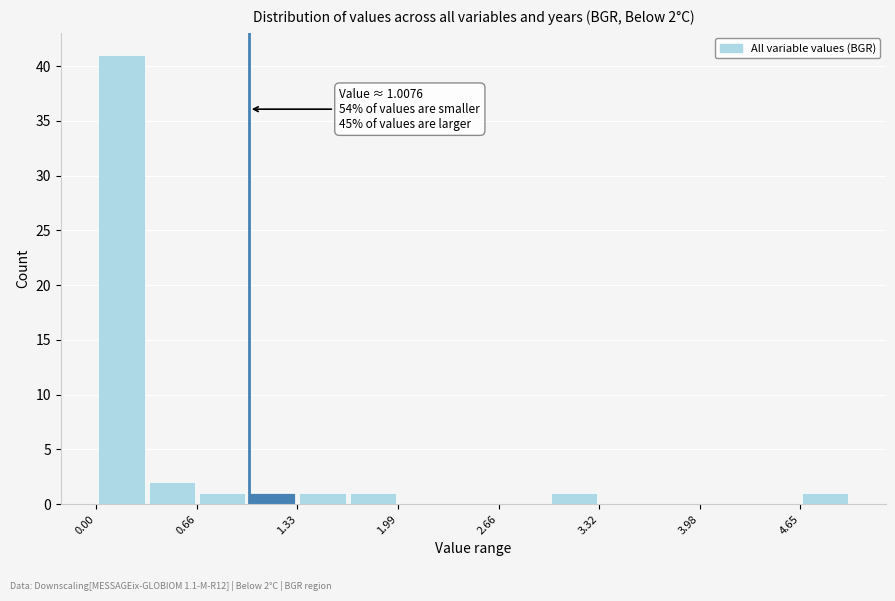

Around what value on the x-axis is the tallest bar? Give the approximate position of its centre, as read against the axis.

0.2